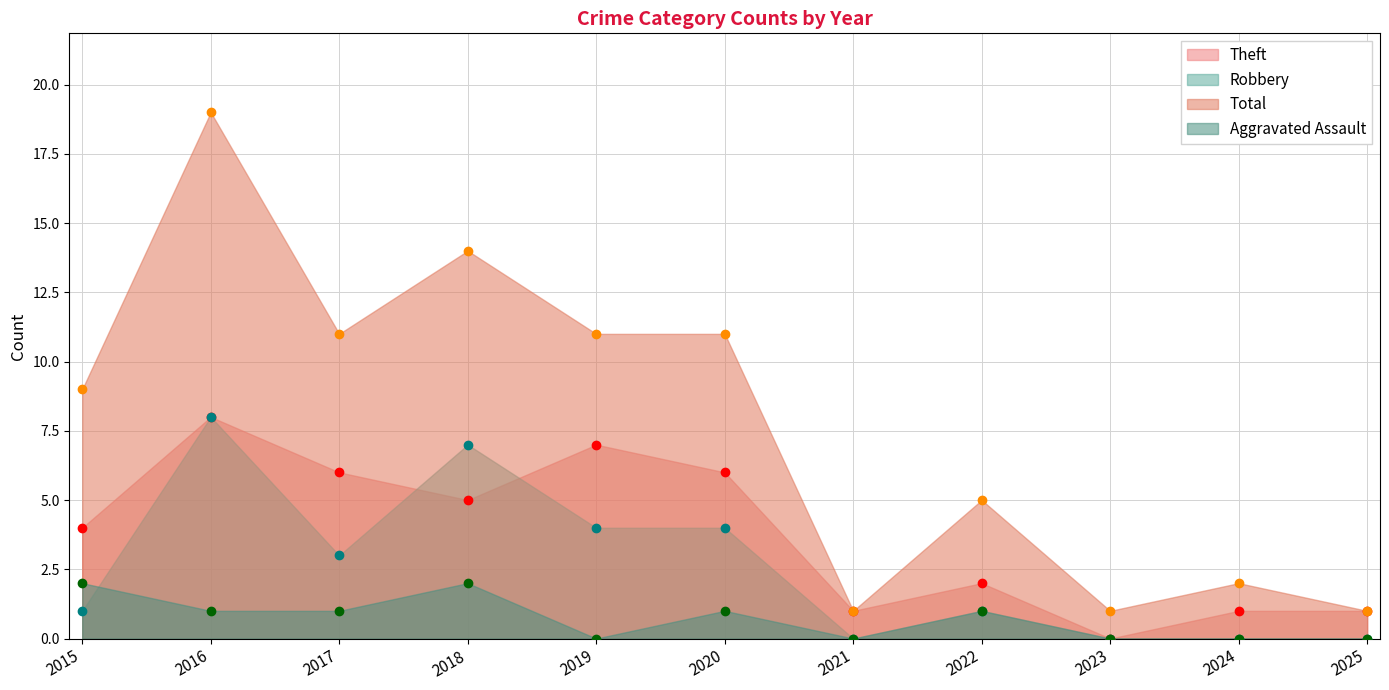

What are all the series names shown in the legend?

Theft, Robbery, Total, Aggravated Assault